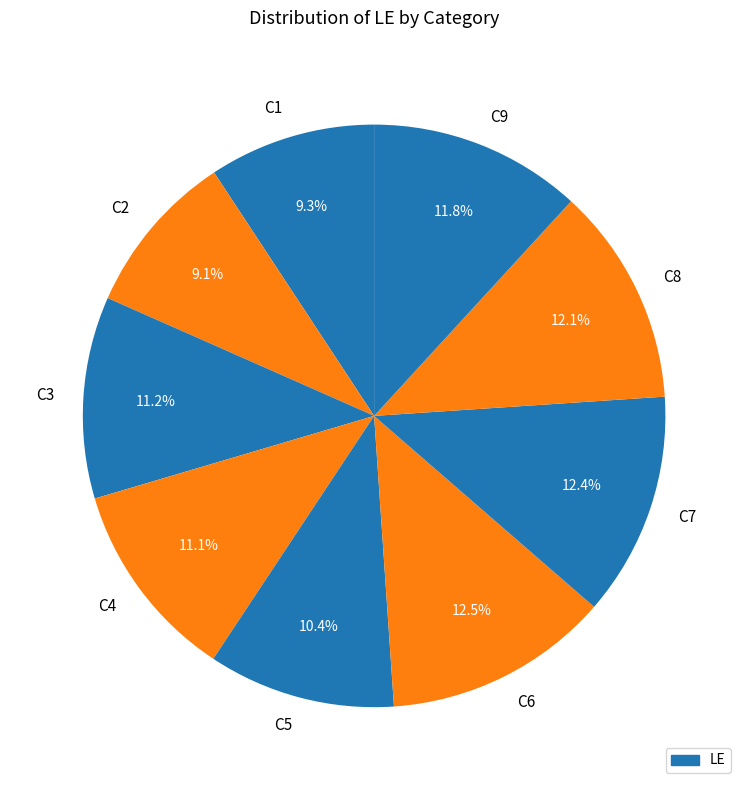

Is it true that C7 is 18% of the pie?

False